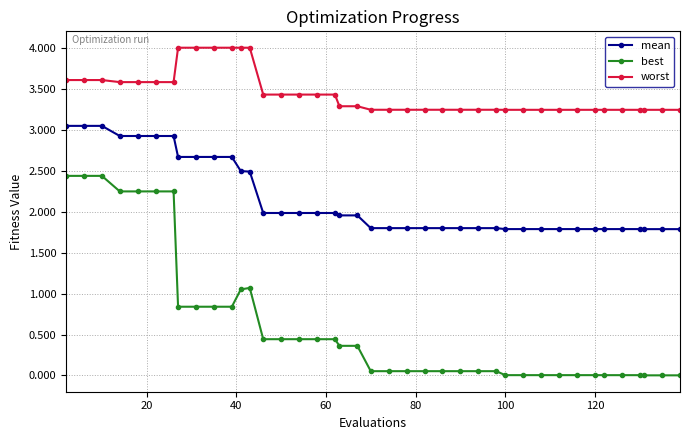

Which series has the largest total across all categories?

worst